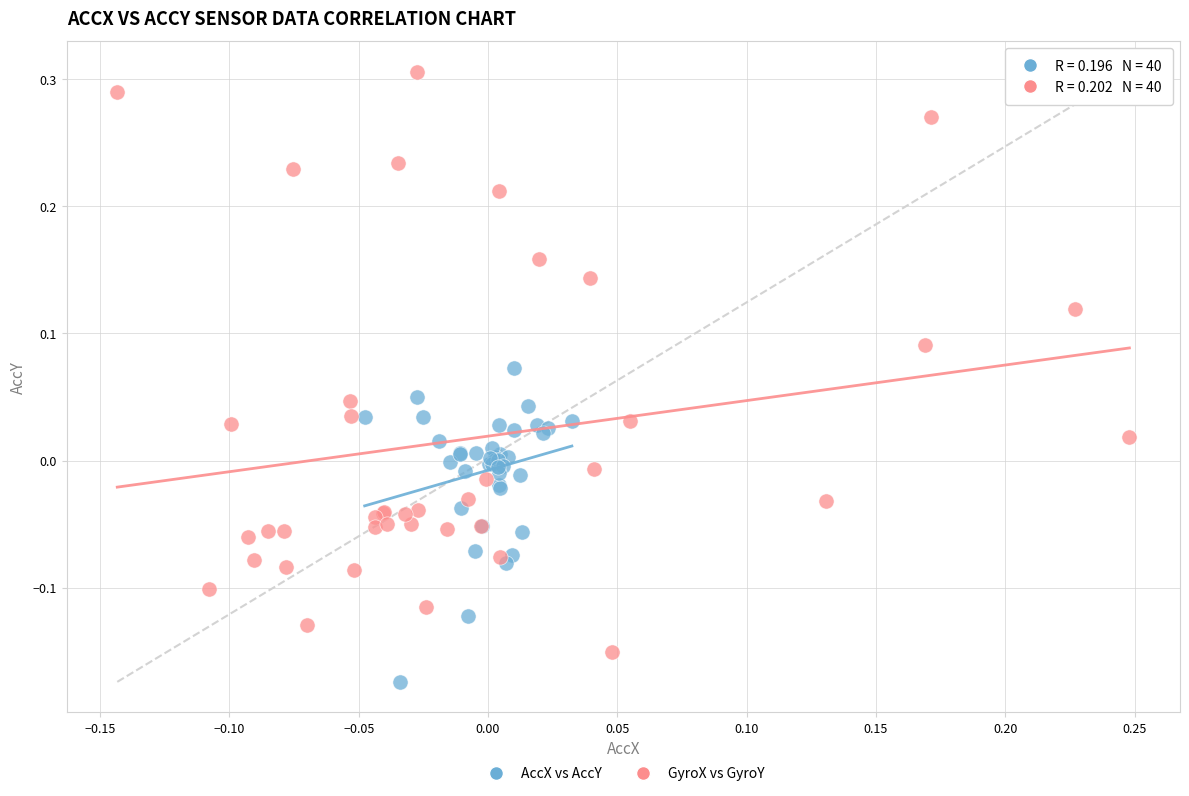

Which series contains the highest Y value?

GyroX vs GyroY